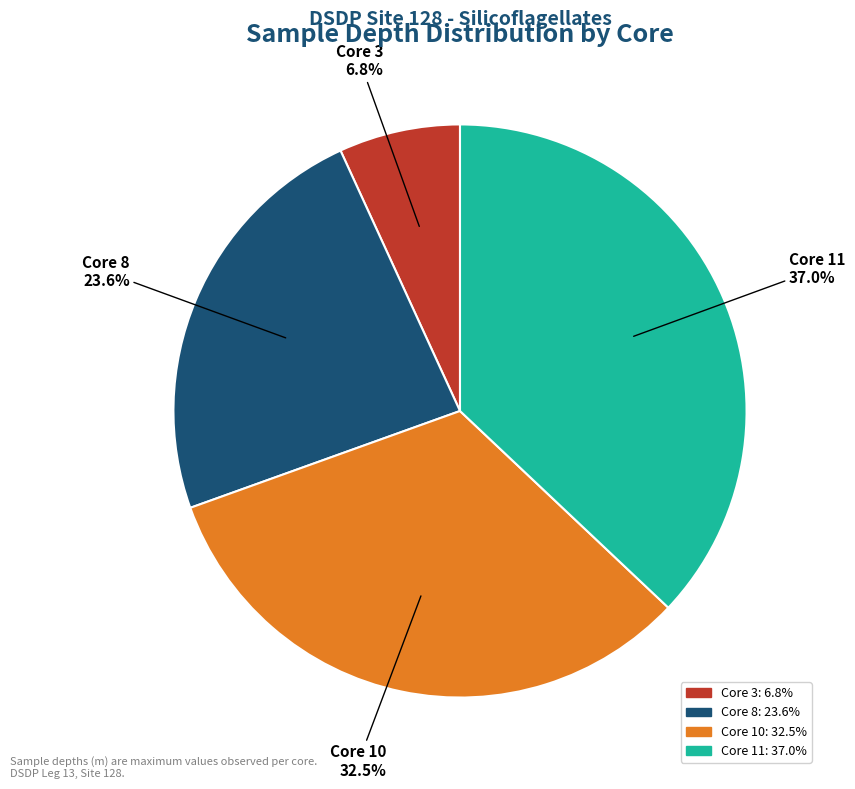

To the nearest percent, what is the difference between the Core 3 and Core 10 slice percentages?

26%